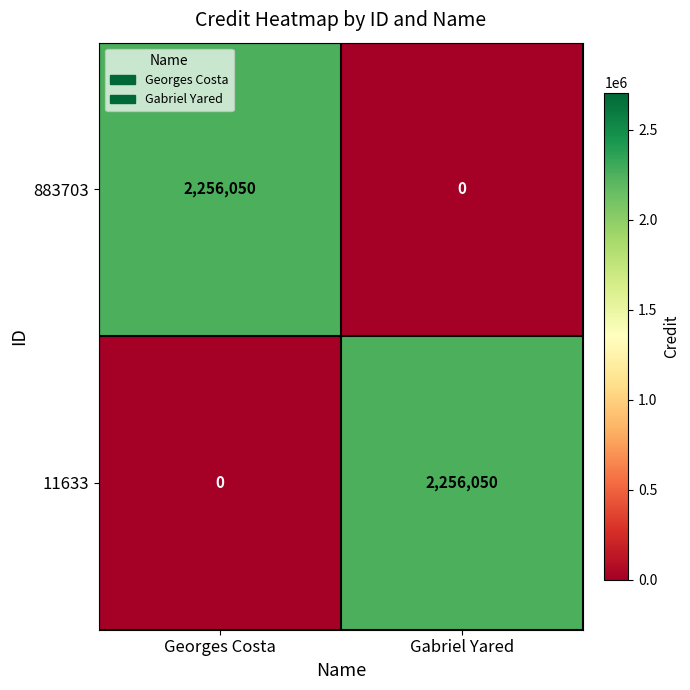

What is the sum of the 11633 values at Georges Costa and Gabriel Yared?

2256050